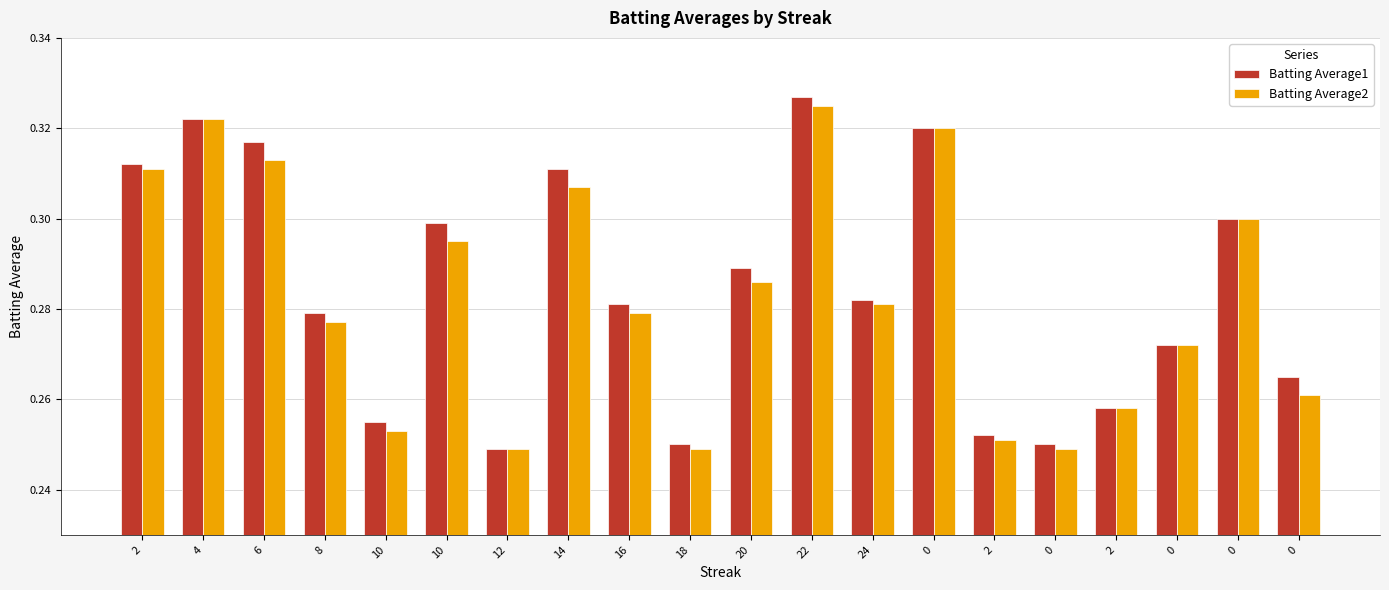

Reading left to right, transcribe all the data shown in this chart.

Batting Average1: 0.3	0.3	0.3	0.3	0.3	0.3	0.2	0.3	0.3	0.2	0.3	0.3	0.3	0.3	0.3	0.2	0.3	0.3	0.3	0.3
Batting Average2: 0.3	0.3	0.3	0.3	0.3	0.3	0.2	0.3	0.3	0.2	0.3	0.3	0.3	0.3	0.3	0.2	0.3	0.3	0.3	0.3